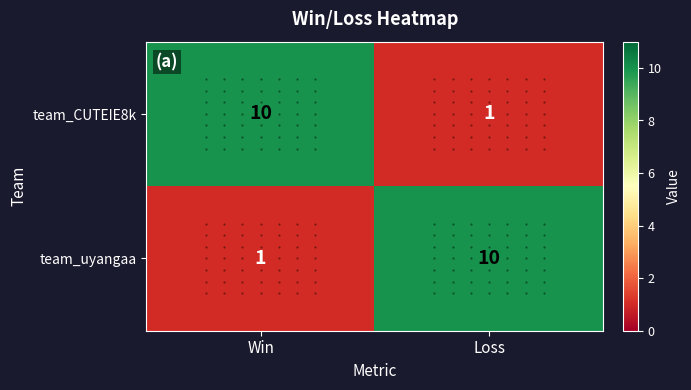

True or false: team_uyangaa has a value of 10 at Loss.

True